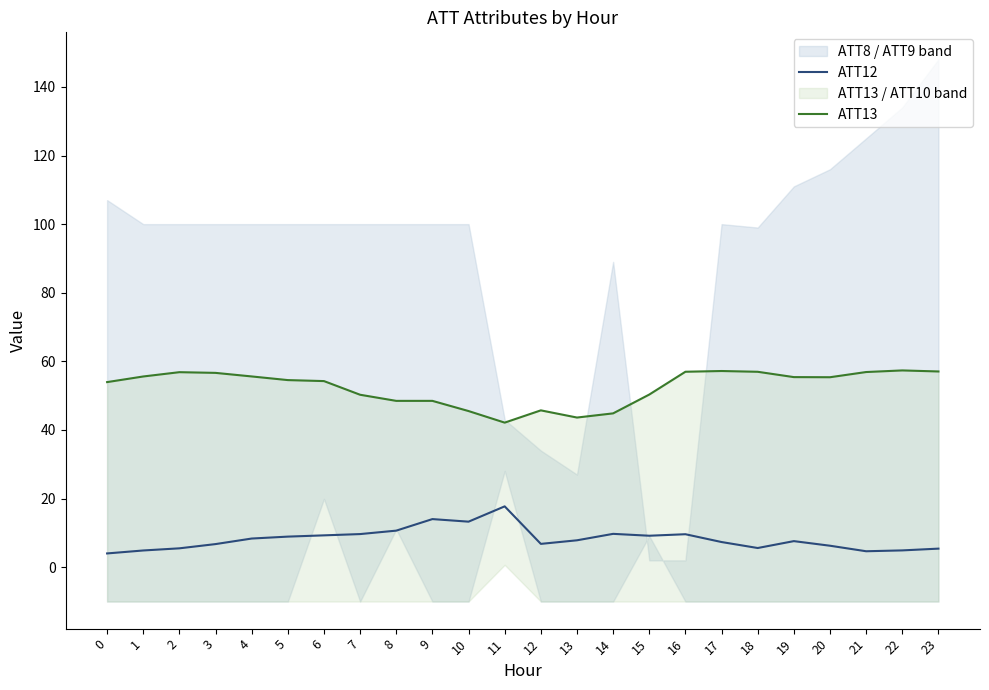

What is the difference between the highest and lowest values at 2?

51.3